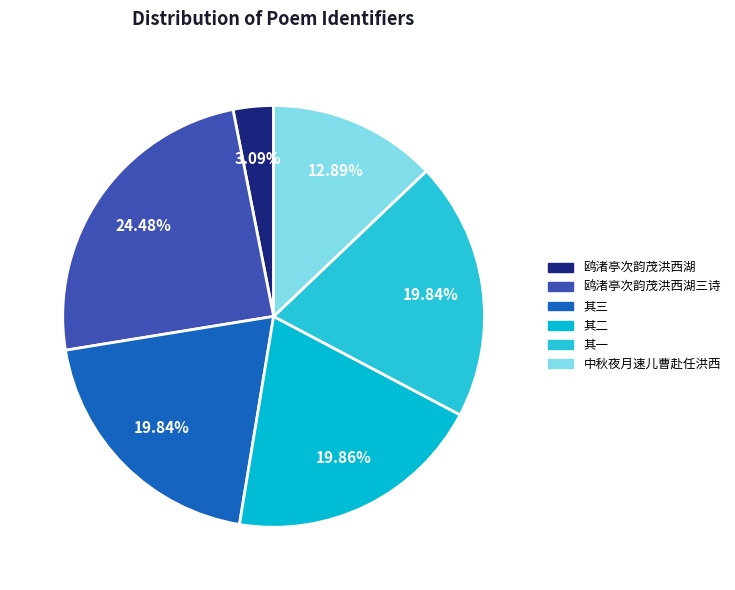

Which category has the smallest portion of the pie?

鸥渚亭次韵茂洪西湖